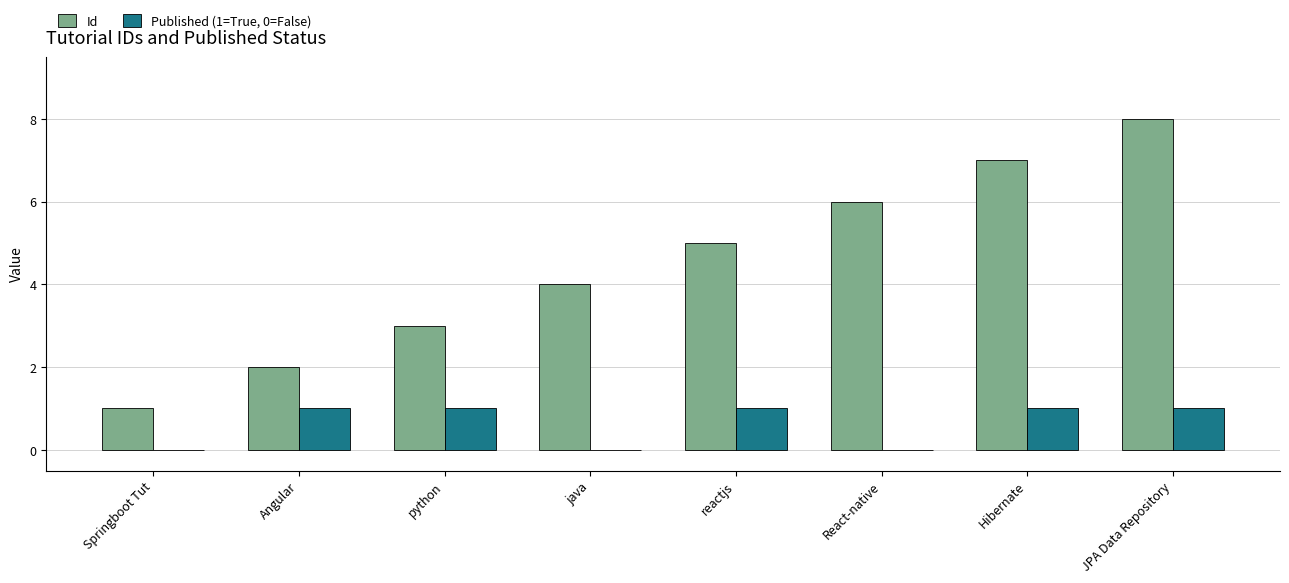

At which category is the sum across all series the highest?

JPA Data Repository